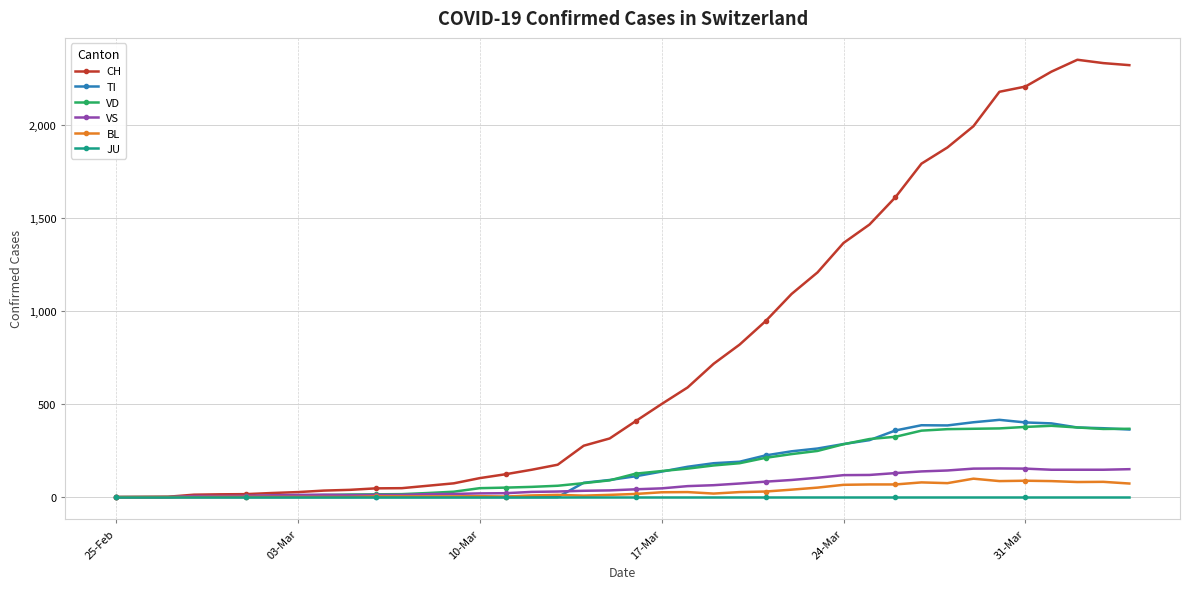

True or false: VD has more than 0 points higher than both neighbors.

True